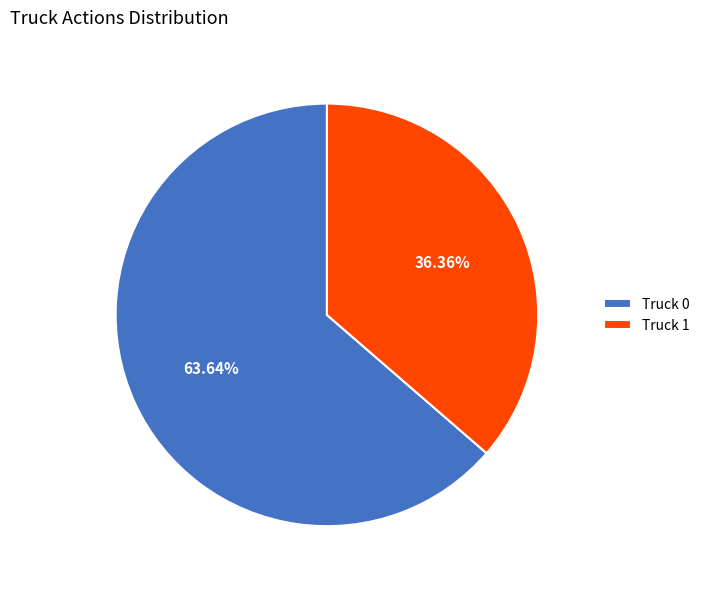

What percentage is the Truck 1 slice, to the nearest percent?

36%